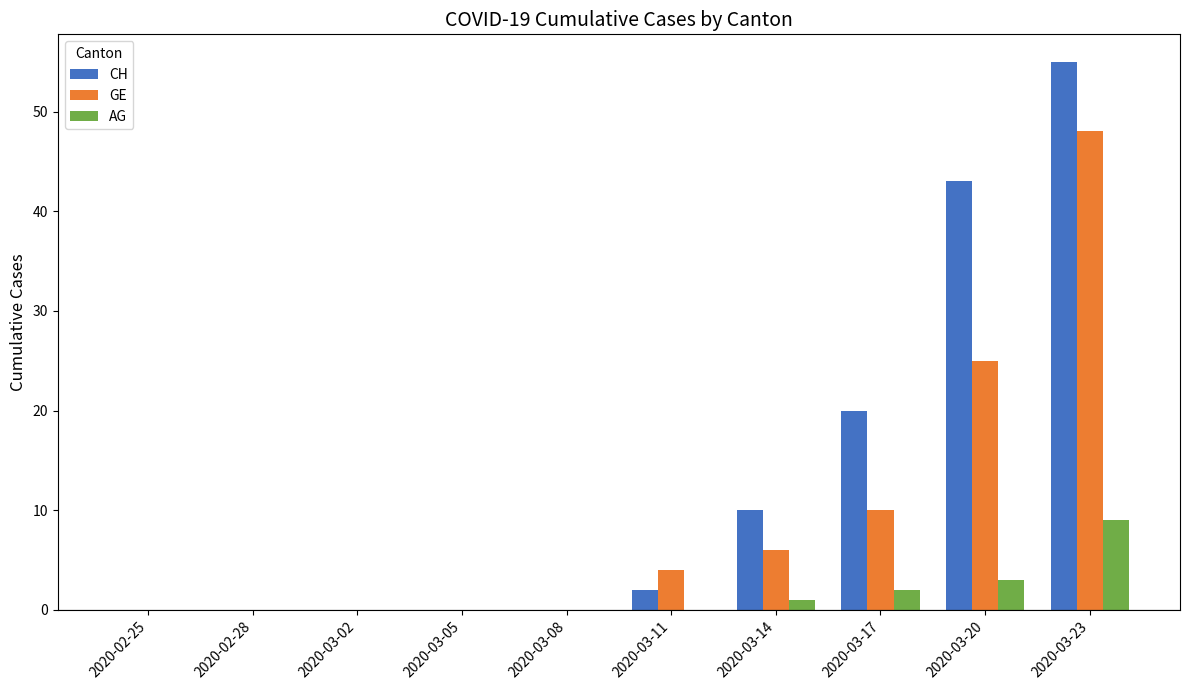

At which category does the chart reach its peak across all series?

2020-03-23